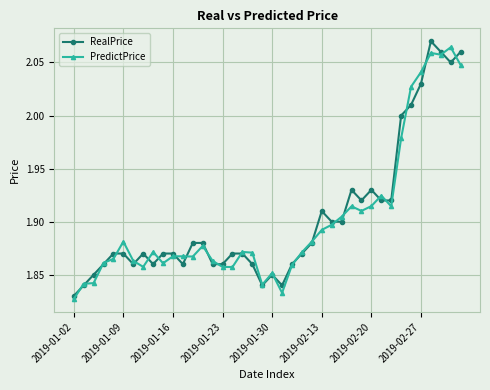

True or false: PredictPrice has more than 0 interior local peaks.

True